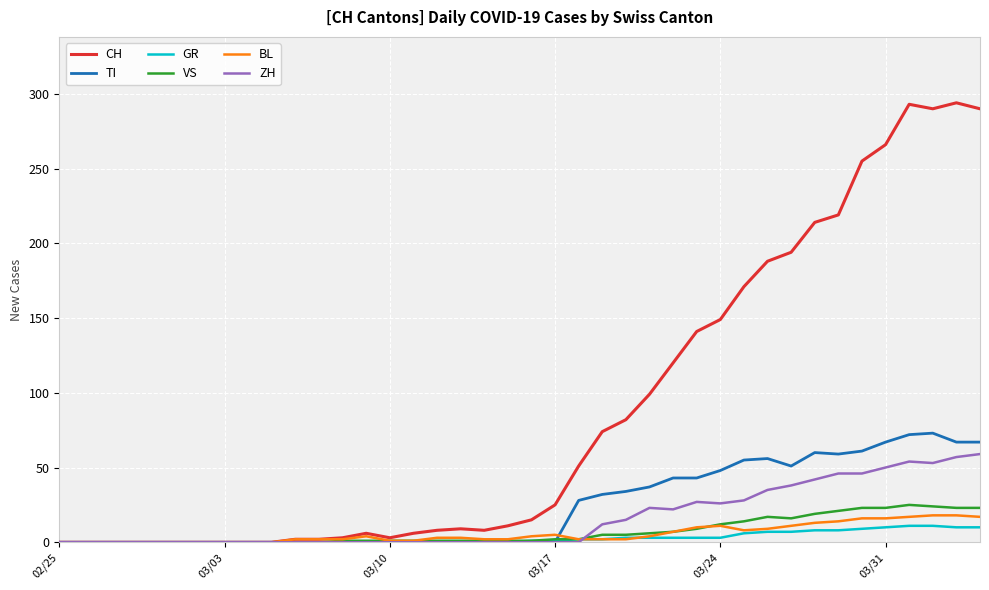

Which series has the largest total across all categories?

CH